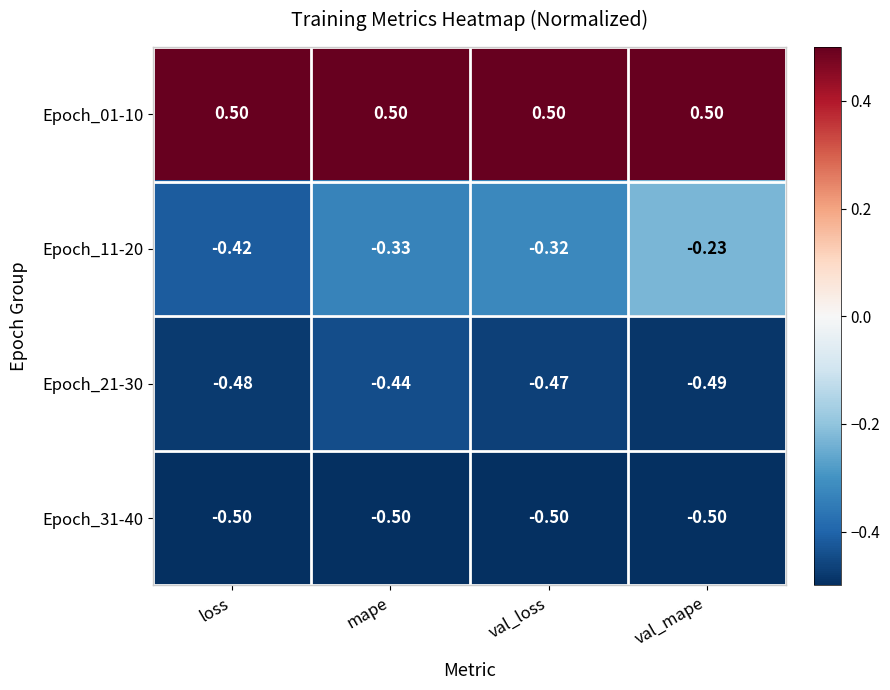

Which category has the highest value in the Epoch_21-30 series?

mape